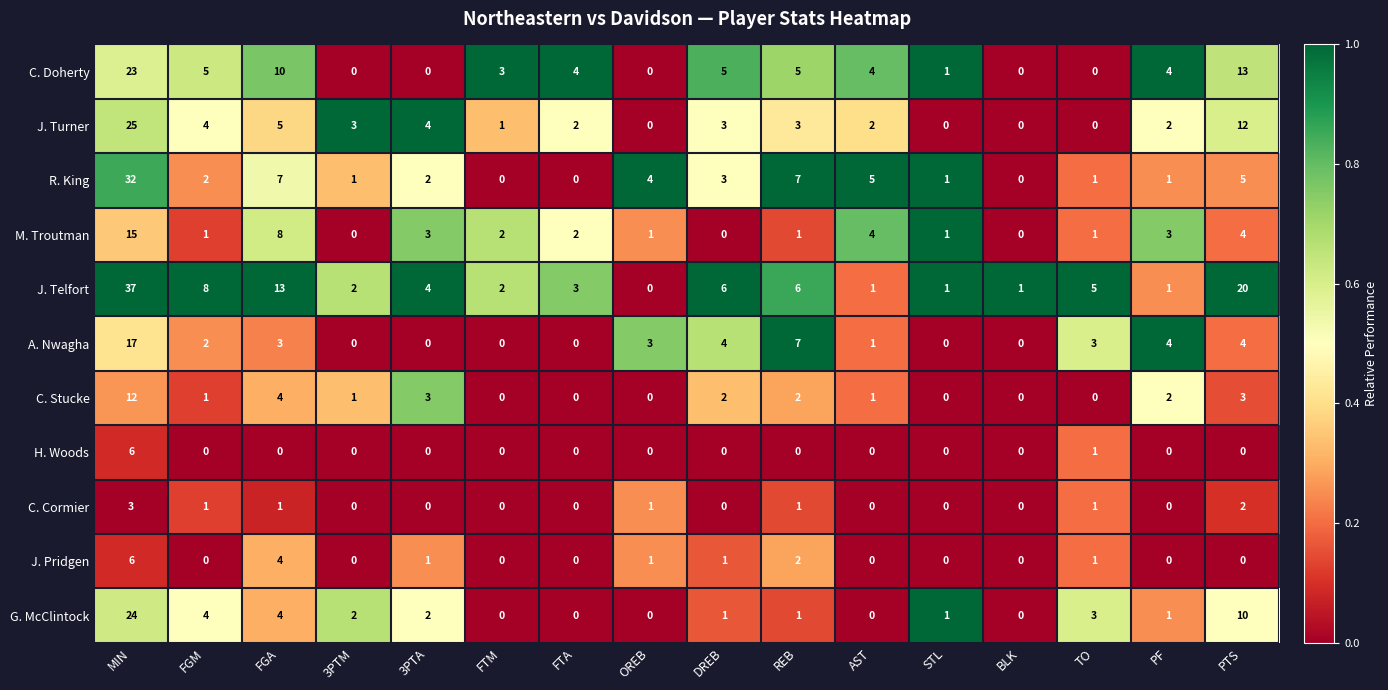

What is the average value of the M. Troutman series?

3